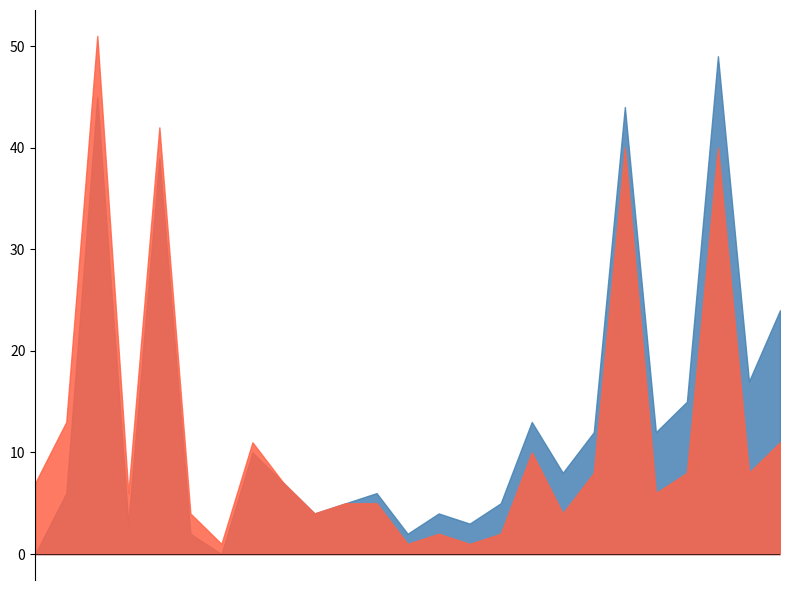

True or false: 2019 has more than 2 points higher than both neighbors.

True